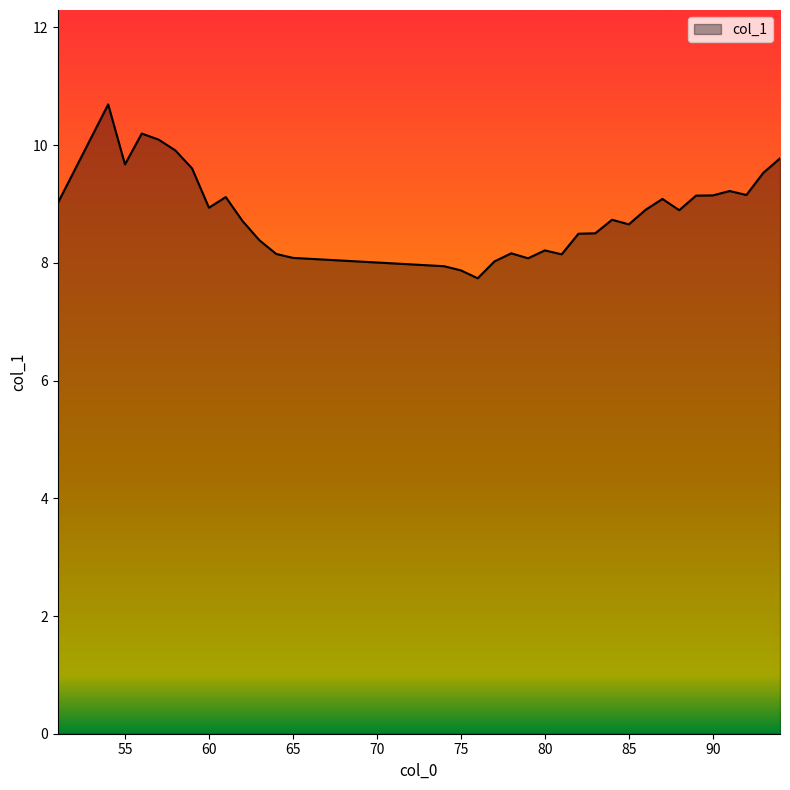

What is the minimum value shown in the chart?

7.7